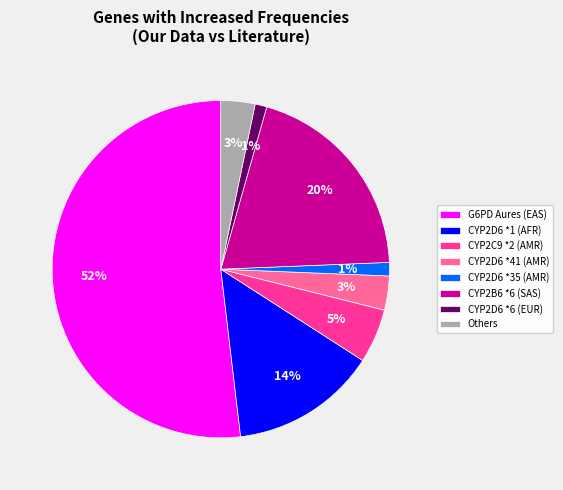

Combined, do CYP2D6 *1 (AFR) and CYP2C9 *2 (AMR) account for over 50%?

No